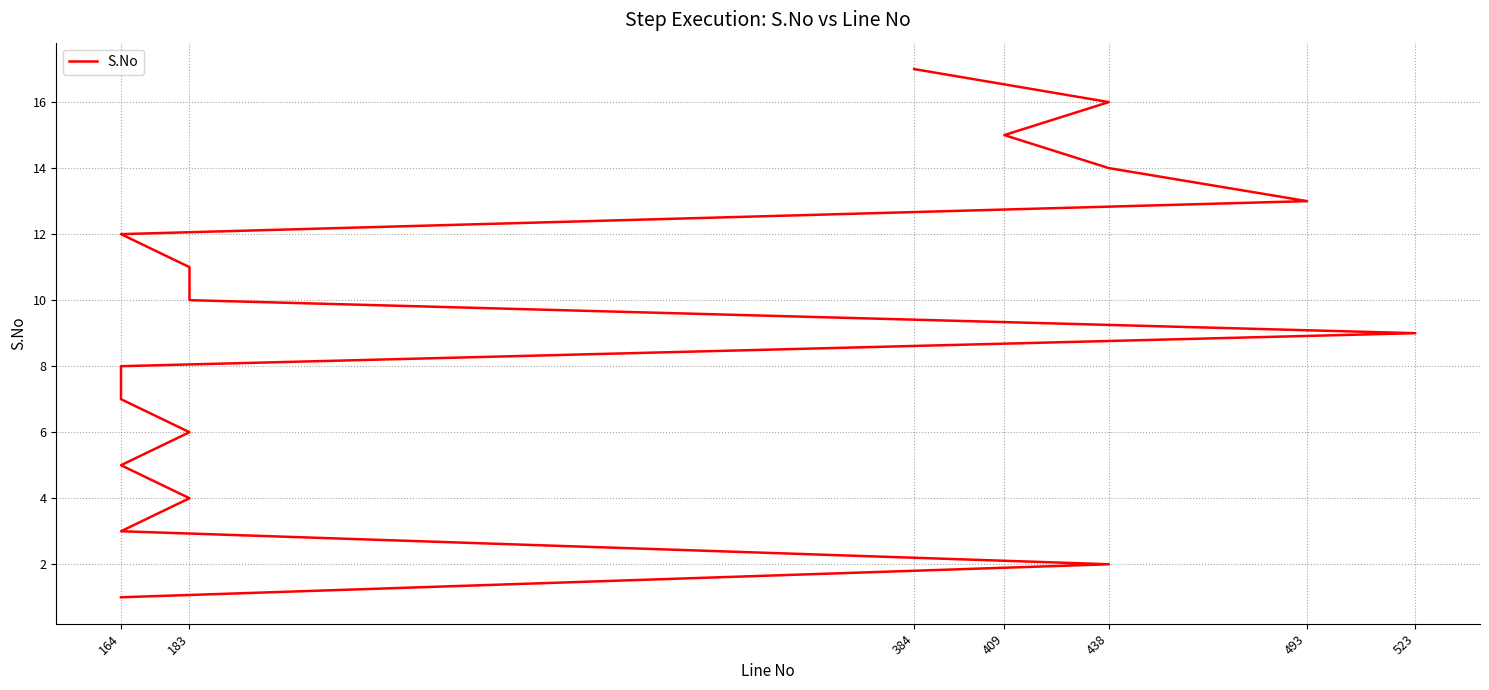

Is this an area chart (filled region under the line)?

No